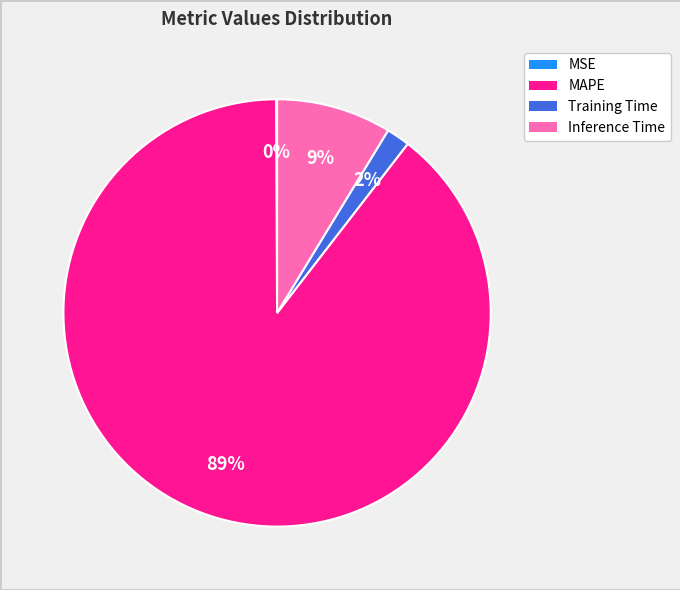

Which category accounts for the majority?

MAPE